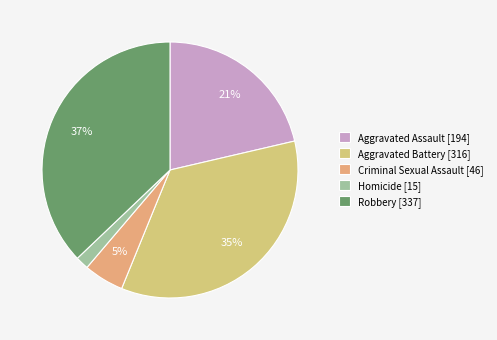

Does any single category account for the majority?

No